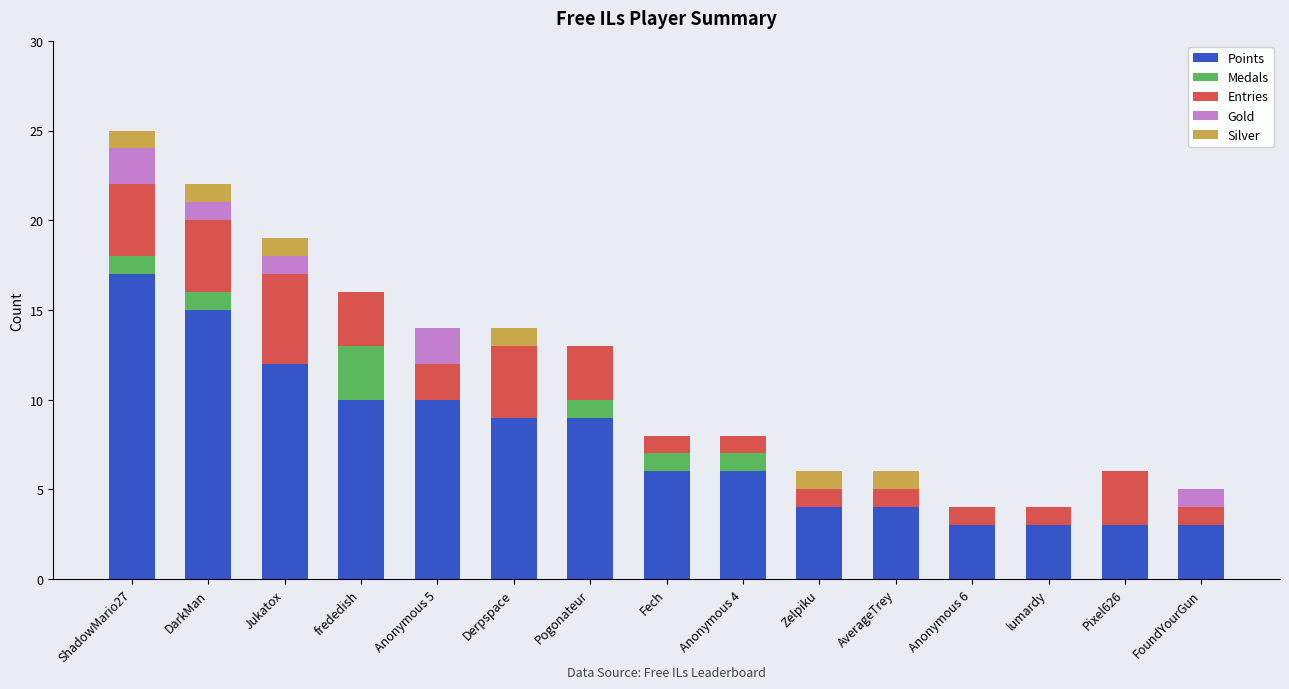

What is the sum of all Points values?

114